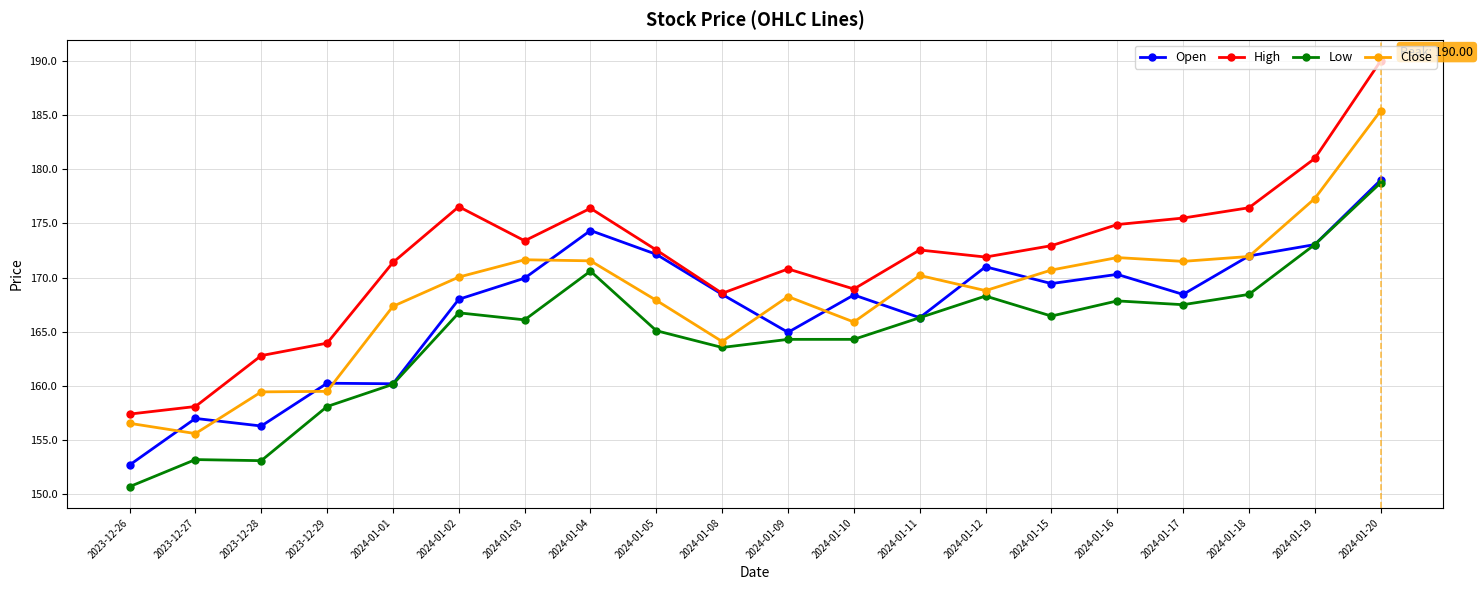

What is the approximate value of Close at 2024-01-02?

170.1